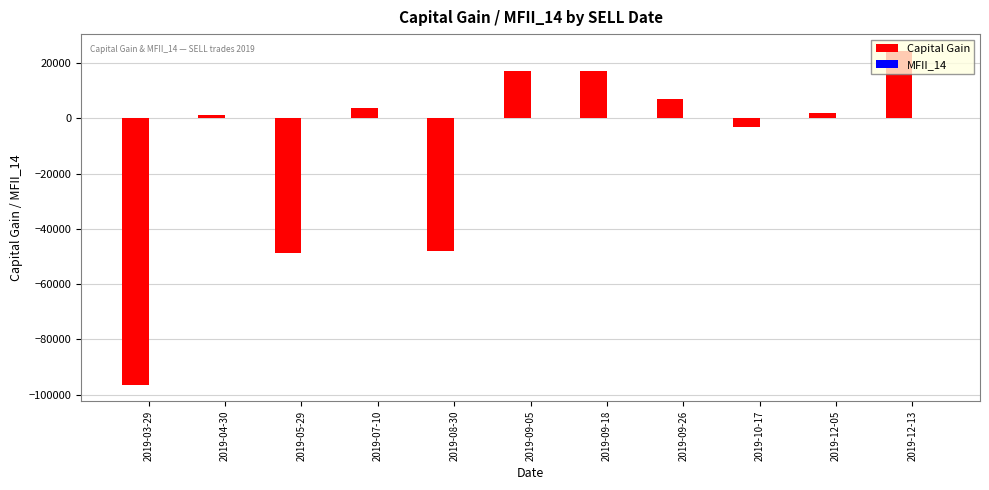

At which label does Capital Gain first exceed 2033?

2019-07-10